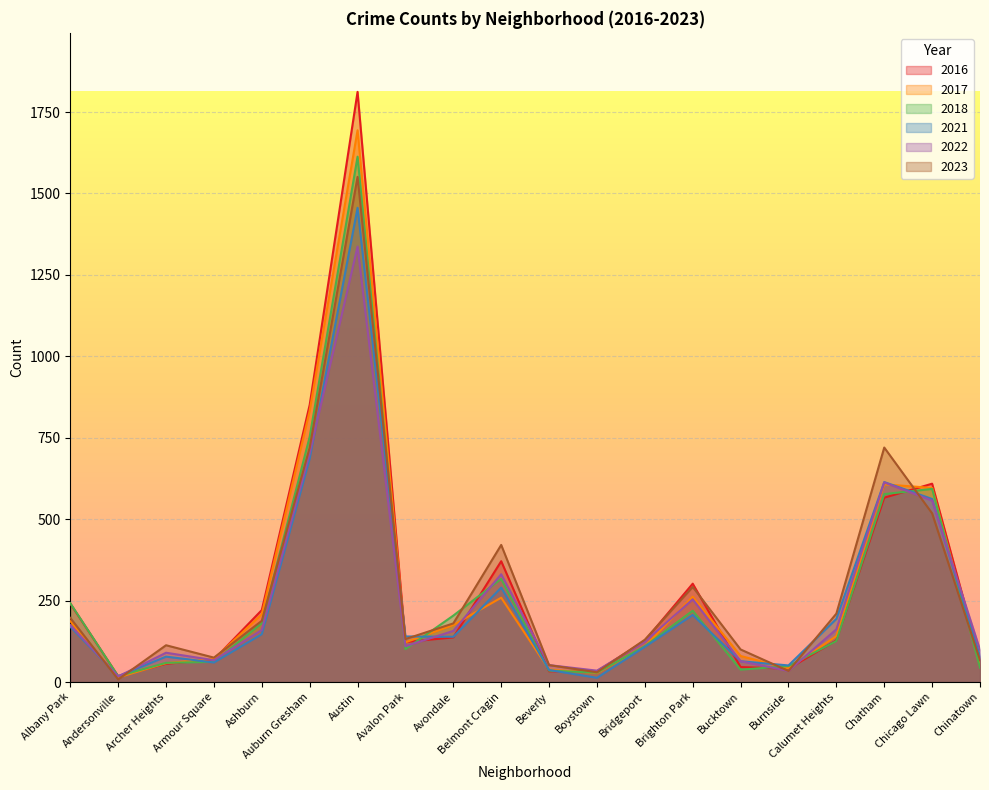

How many times do 2021 and 2023 cross each other?

7